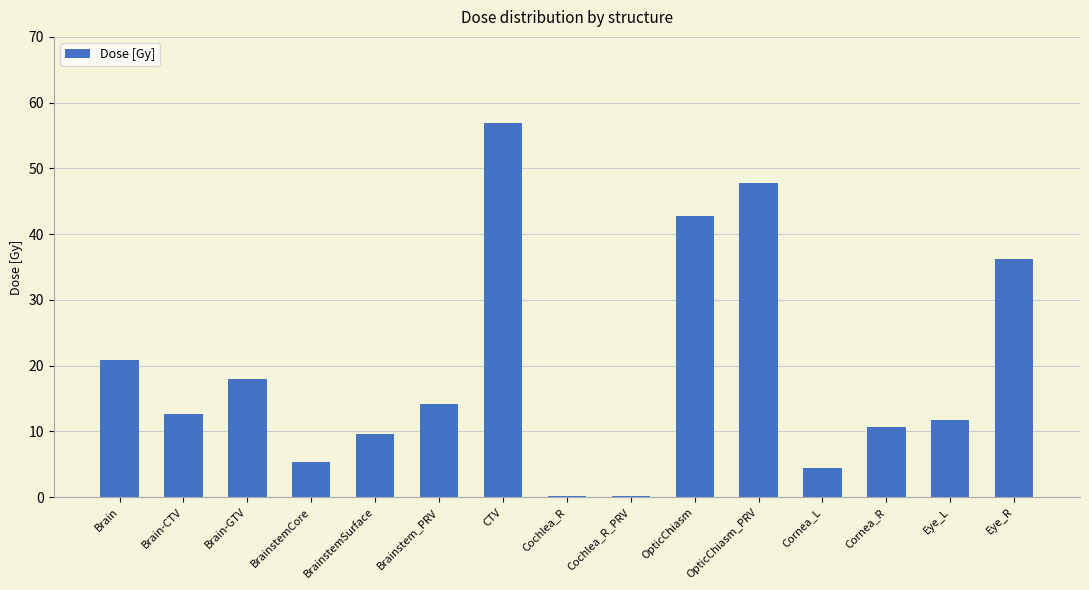

What is the ratio of the value at Brain-CTV to the value at Brainstem_PRV?

0.9